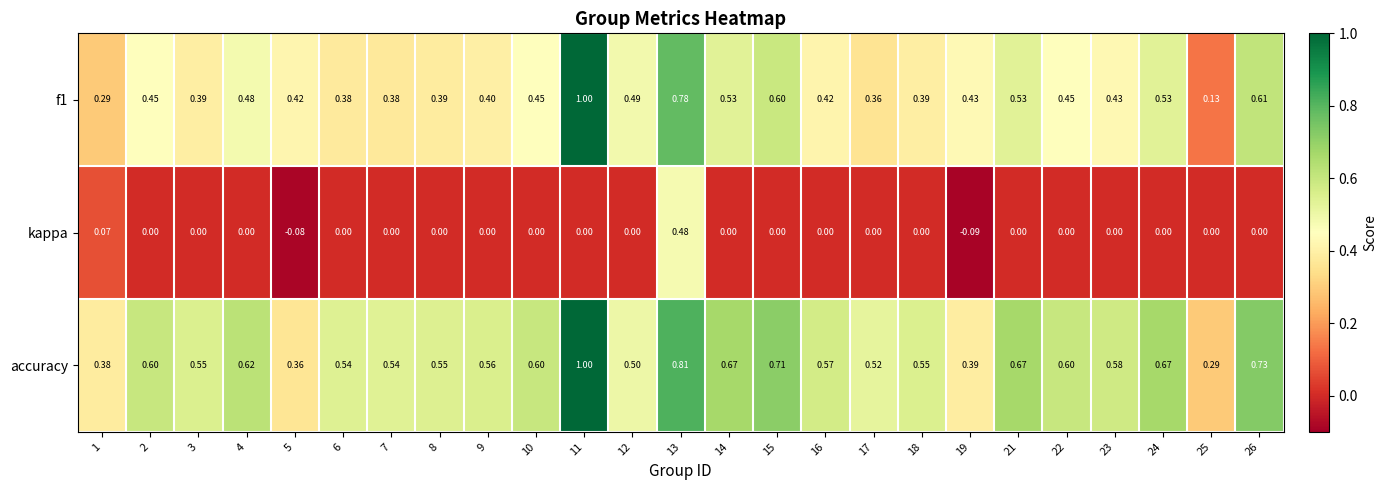

Is the value of accuracy at 19 greater than the value of kappa at 19?

Yes